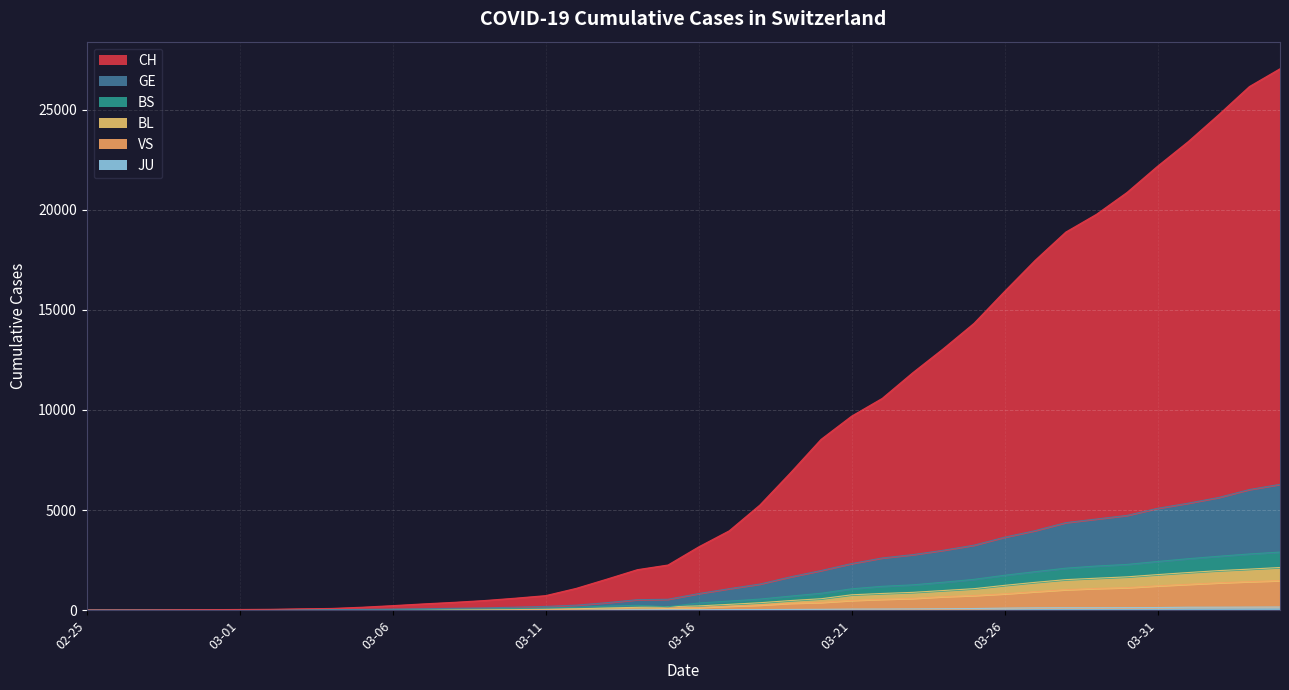

At which category does BS reach its first local valley?

03-01